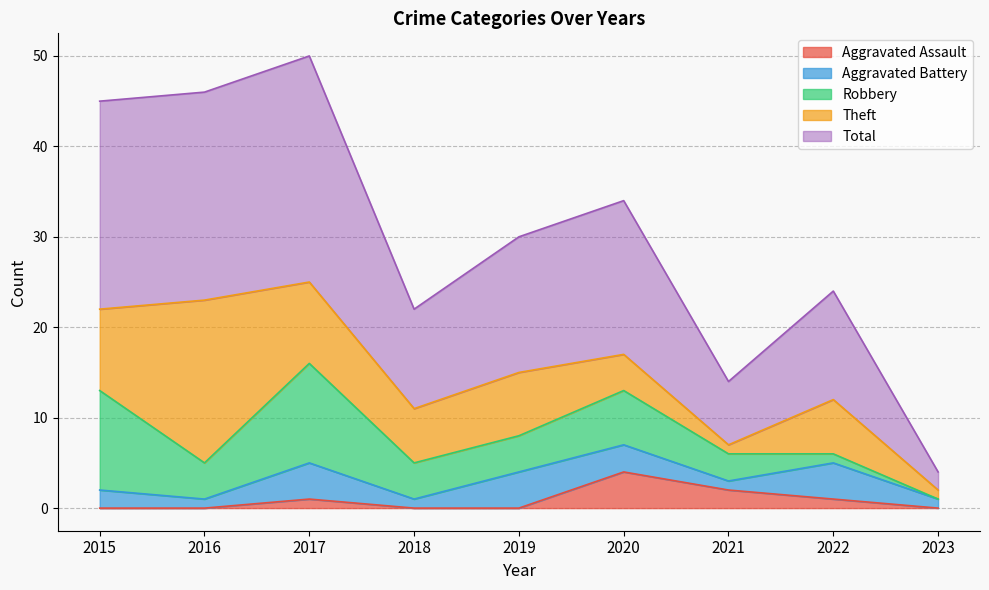

In Theft, how many points are lower than both neighbors (excluding endpoints)?

2